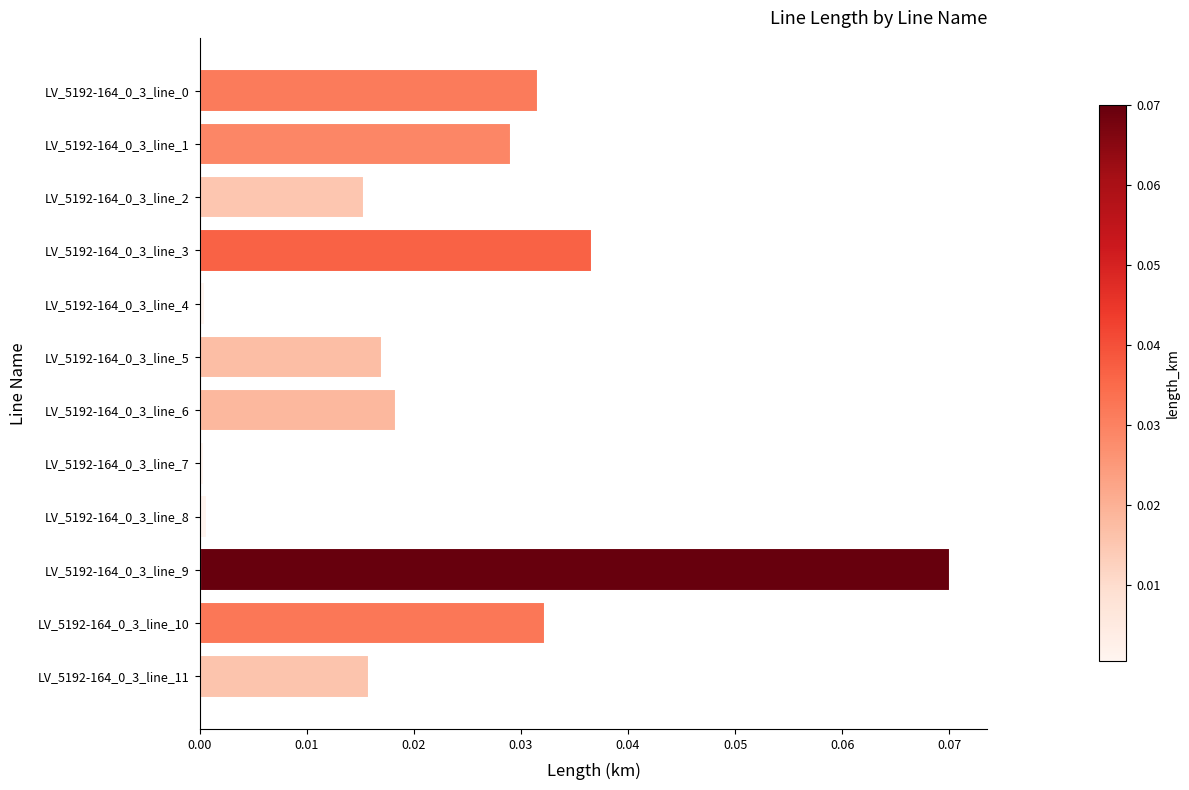

The value at LV_5192-164_0_3_line_7 is 0.0. True or false?

True